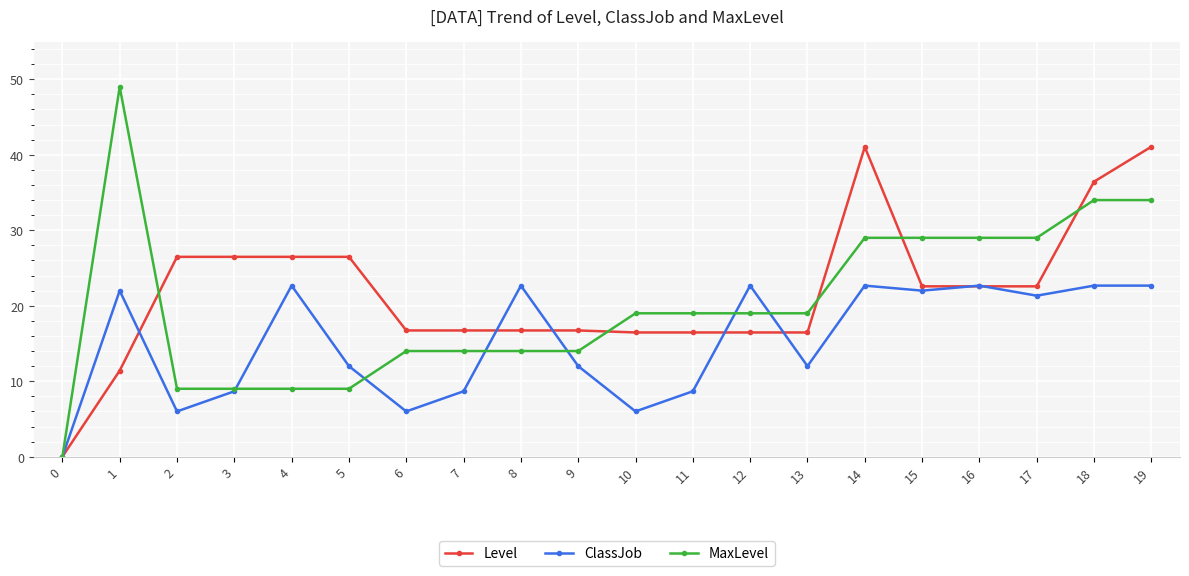

How many distinct data groups are displayed?

3